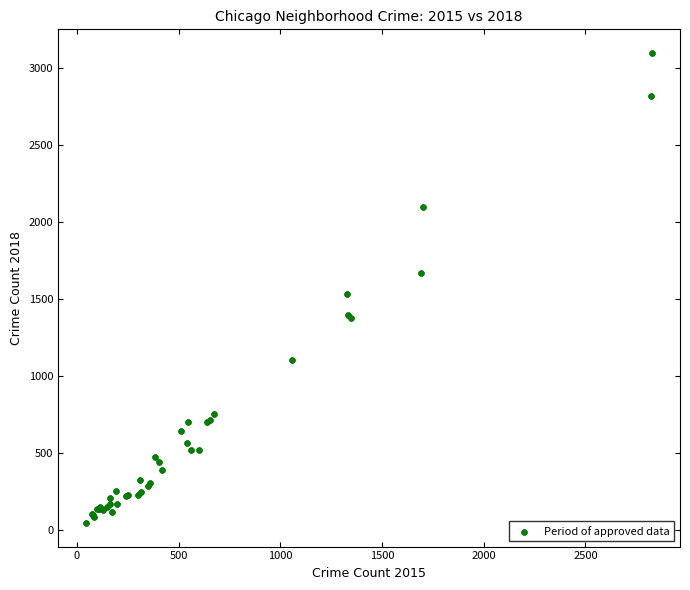

What Y value in the scatter plot is closest to 1571?

1533